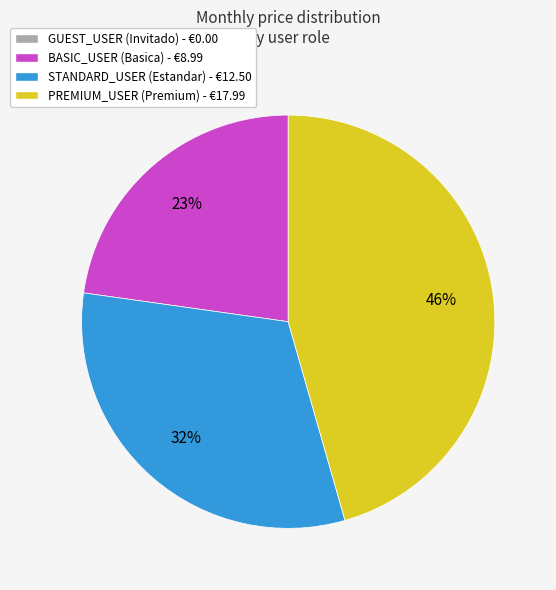

Does any single category account for the majority?

No